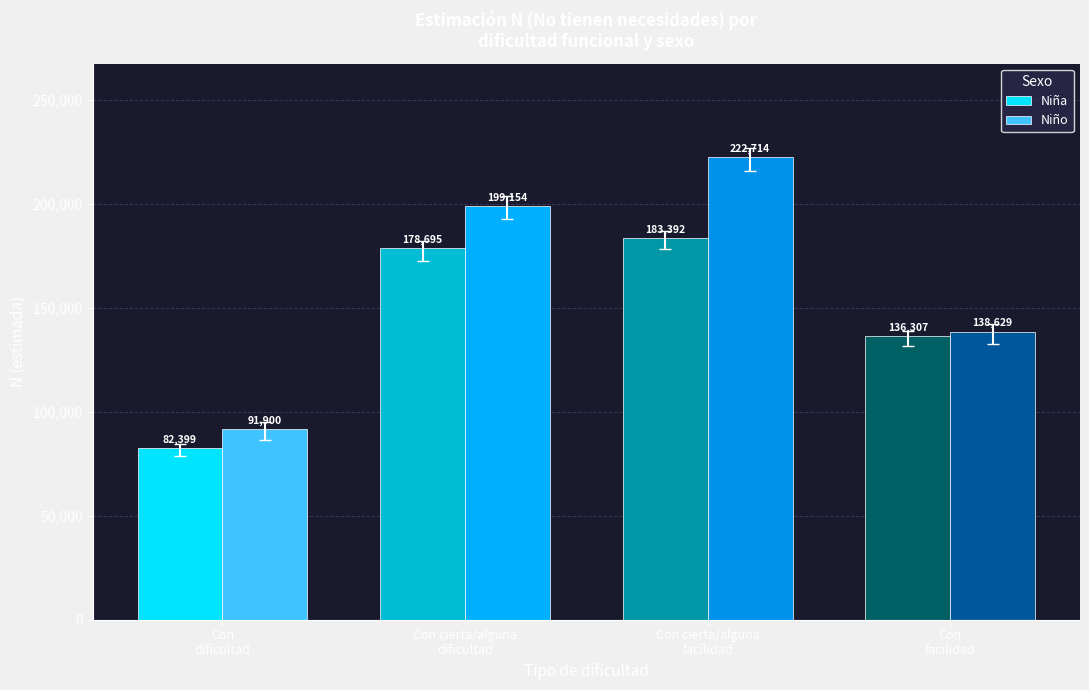

List the labels in order of Niño value, largest first.

Con cierta/alguna
facilidad, Con cierta/alguna
dificultad, Con
facilidad, Con
dificultad